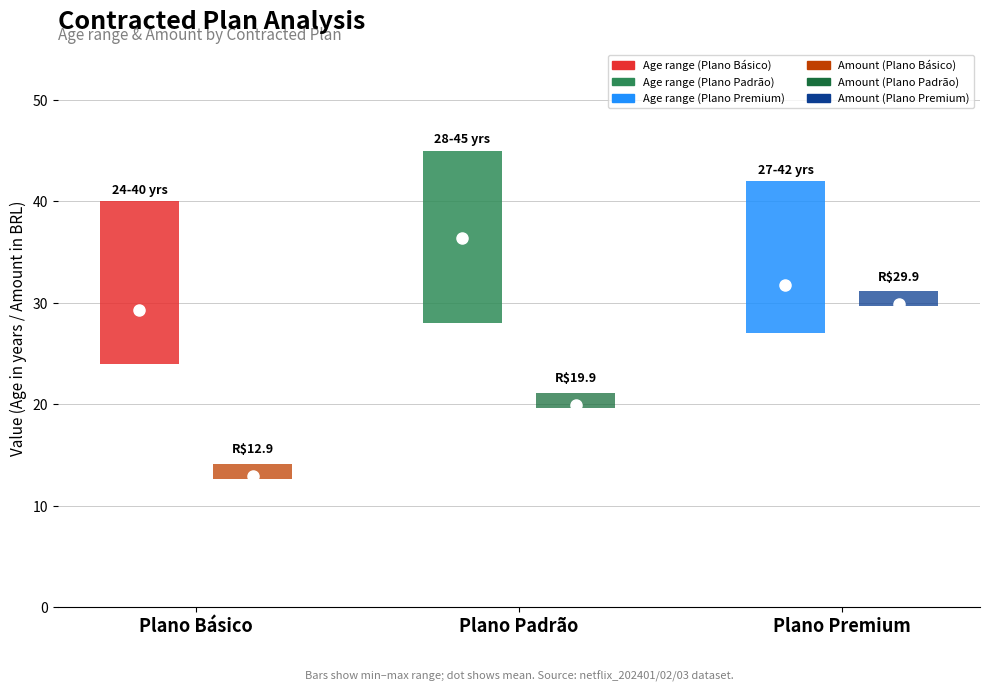

Is it true that Amount equals 19.9 at Plano Padrão?

True